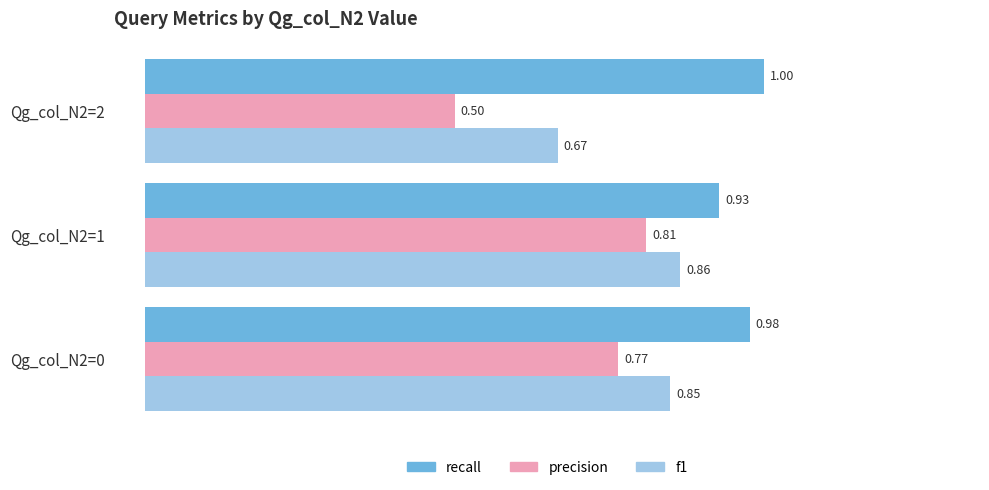

What is the total value across all series at Qg_col_N2=1?

2.6